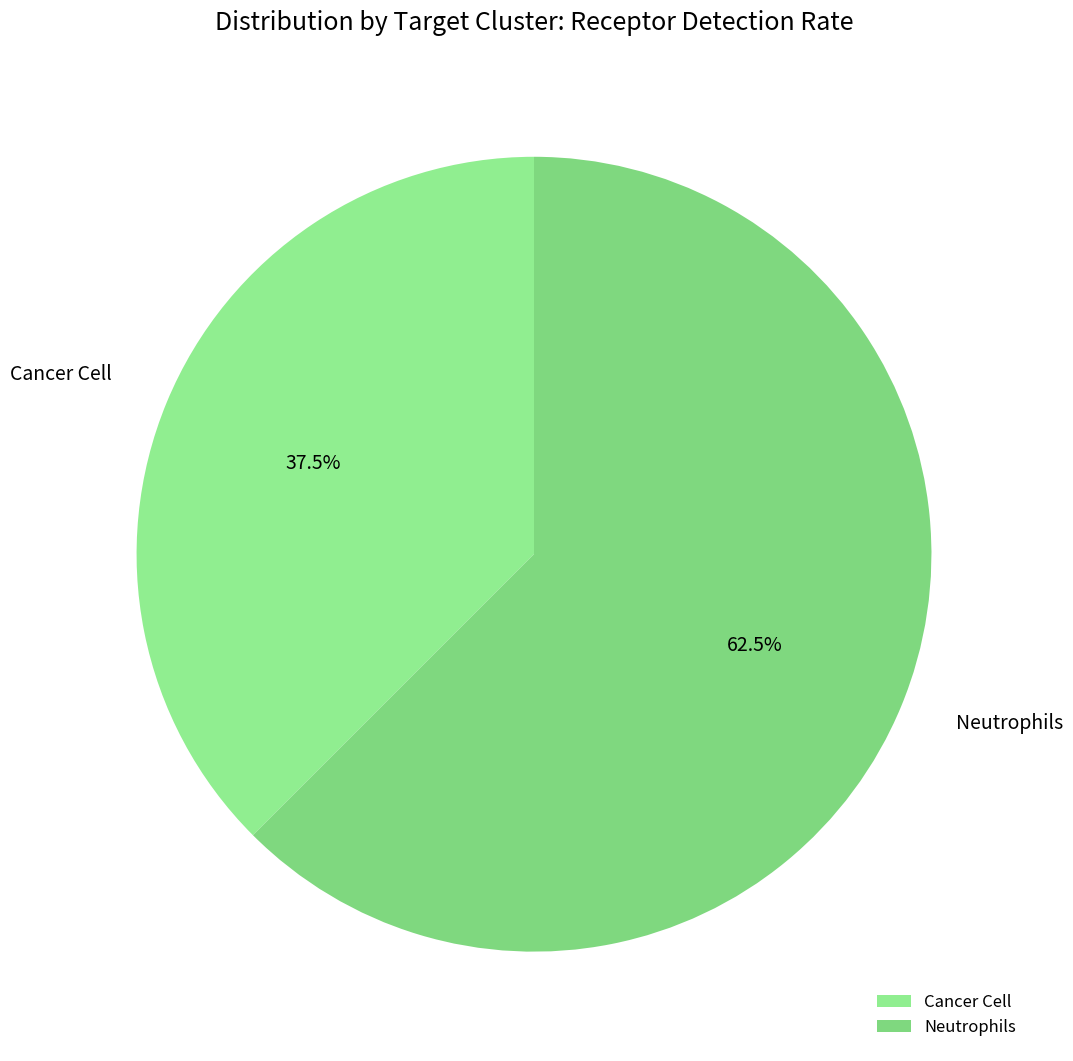

True or false: Cancer Cell accounts for 43% of the total.

False